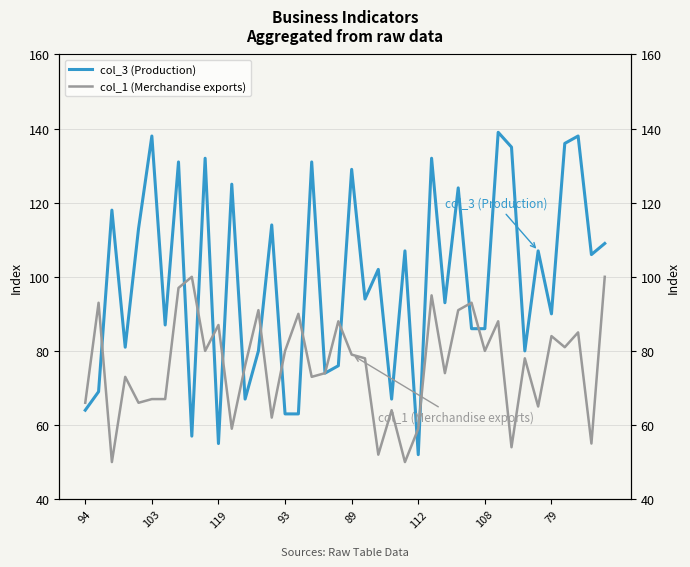

Which has a higher value, 16 or 39?

39